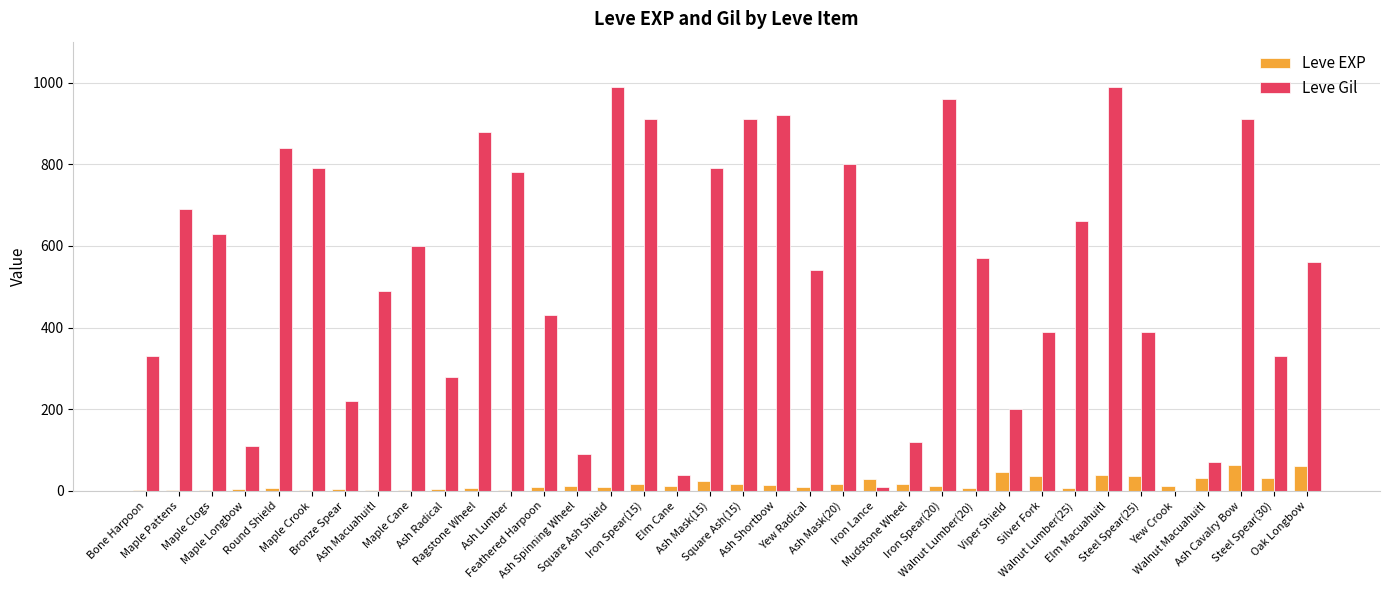

How many distinct data groups are displayed?

2